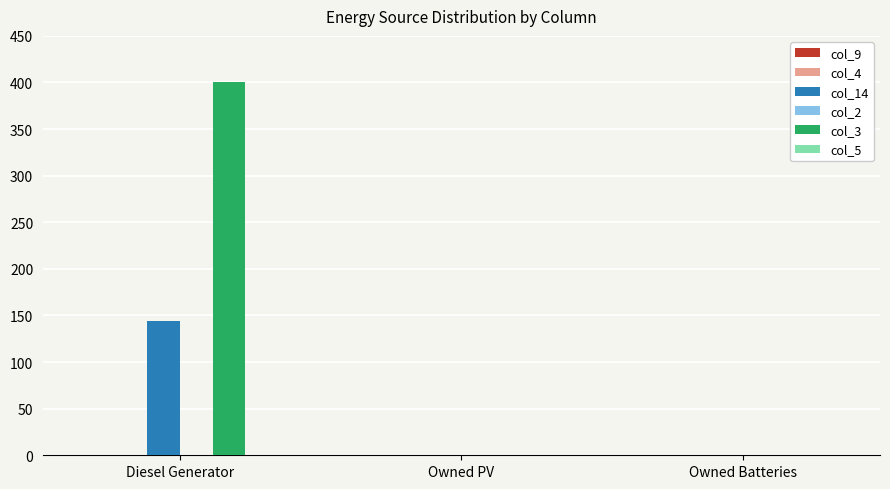

At which category does the chart reach its peak across all series?

Diesel Generator